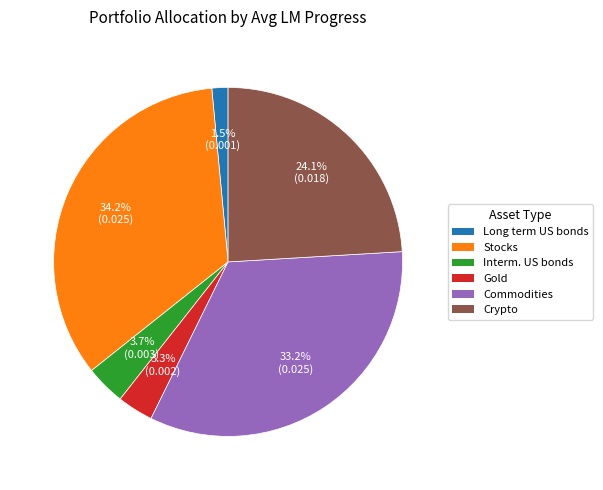

Between Gold and Long term US bonds, which is larger?

Gold